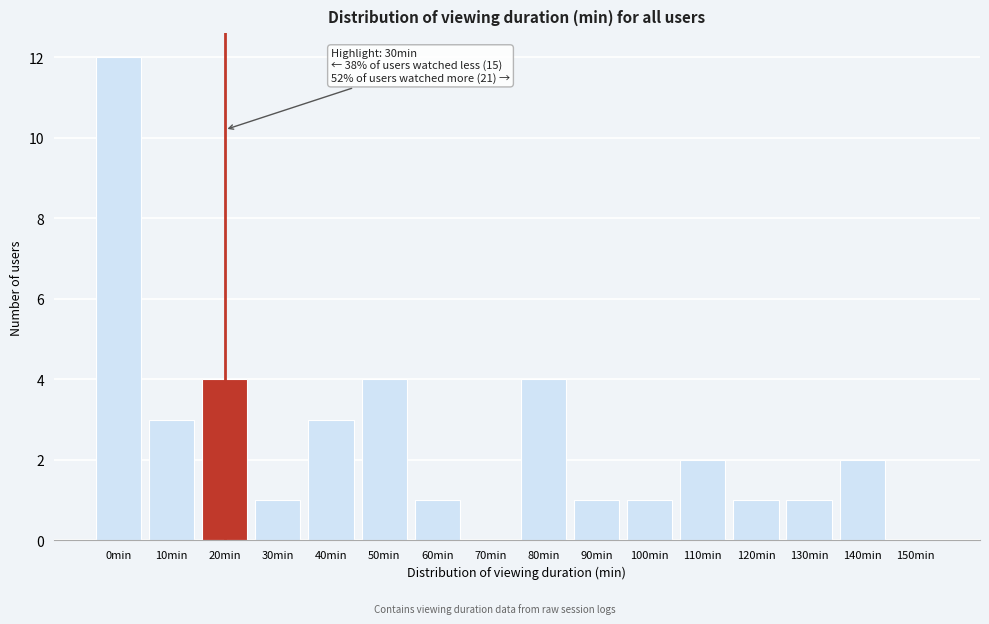

Reading left to right, extract all data points from this chart.

0min=12	10min=3	20min=4	30min=1	40min=3	50min=4	60min=1	70min=0	80min=4	90min=1	100min=1	110min=2	120min=1	130min=1	140min=2	150min=0